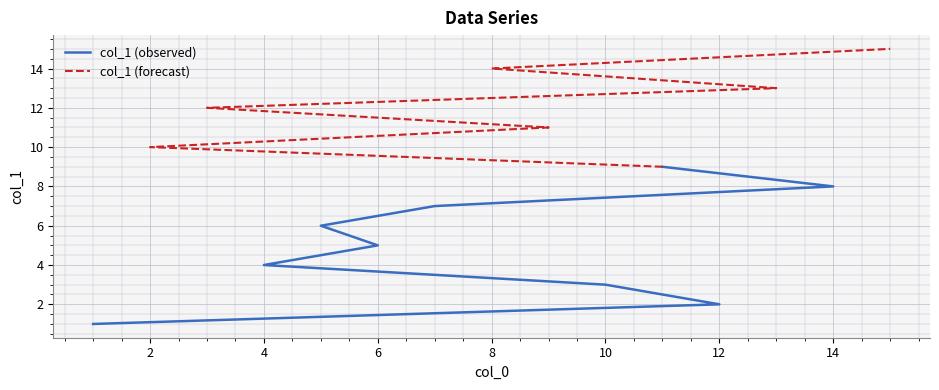

What is the change in value from 3 to 15?

+3